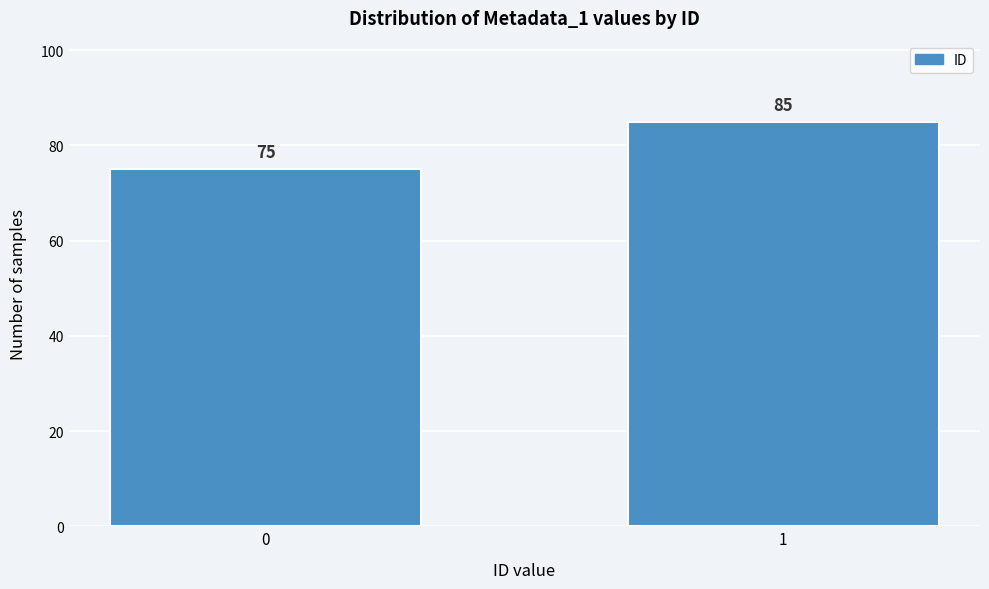

Reading left to right, what are all the values shown in this chart?

75	85